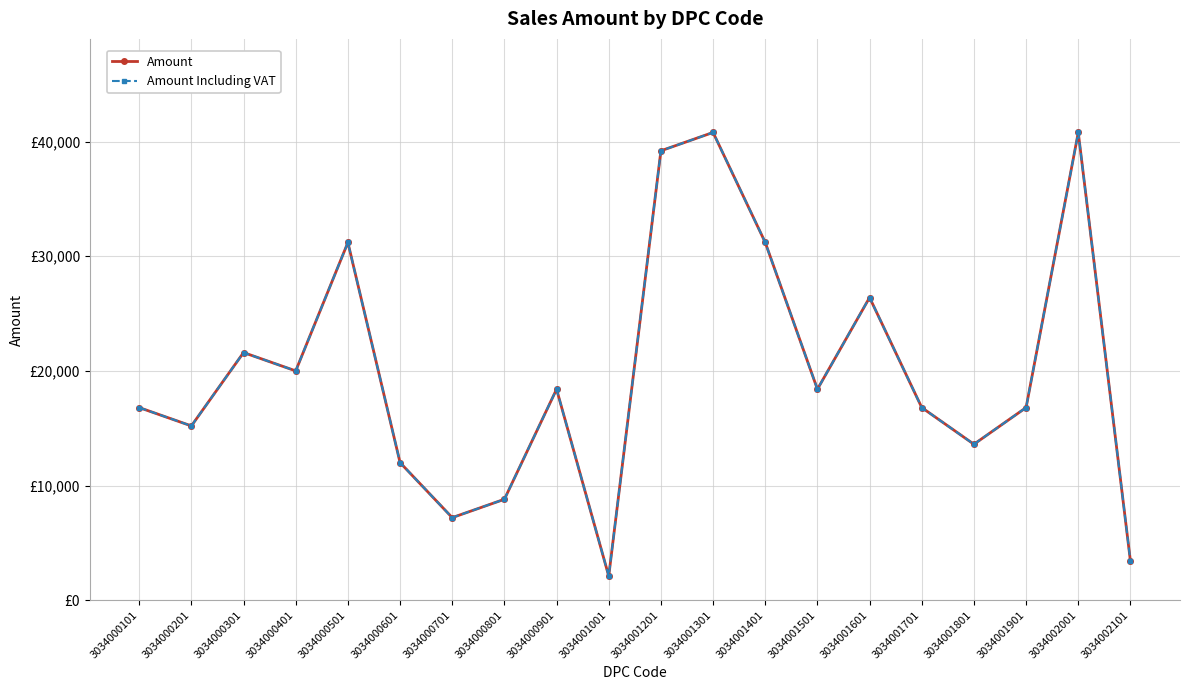

Is the value of Amount at 3034000901 greater than the value of Amount Including VAT at 3034000701?

Yes